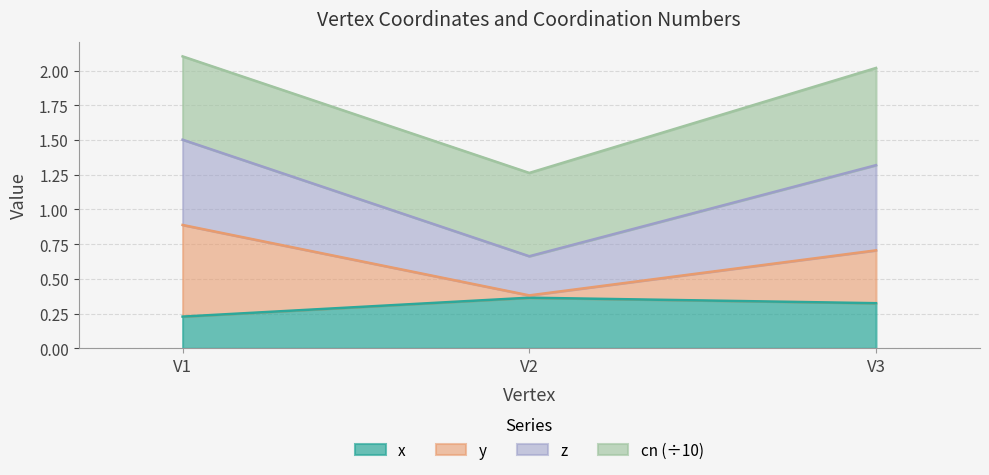

At how many categories does at least one series exceed 1?

3